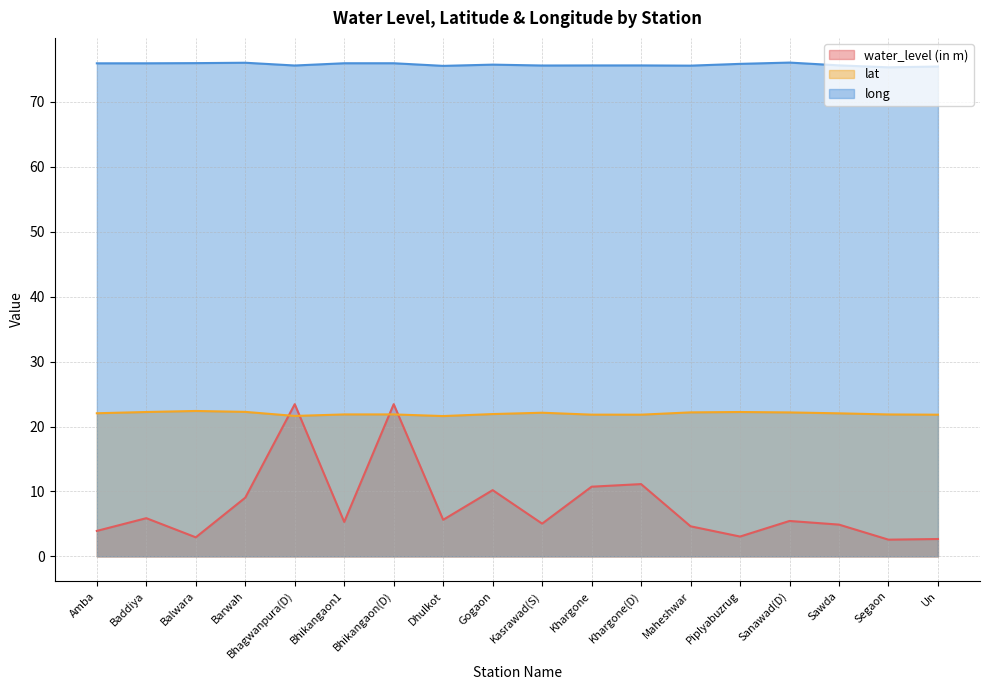

What is the minimum value for water_level (in m)?

2.6